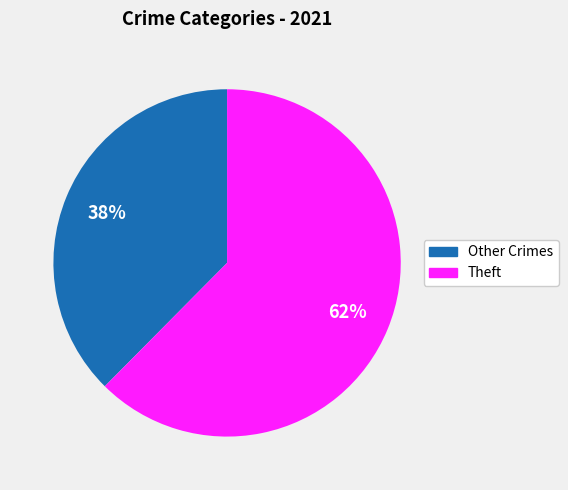

How many segments does this pie chart have?

2